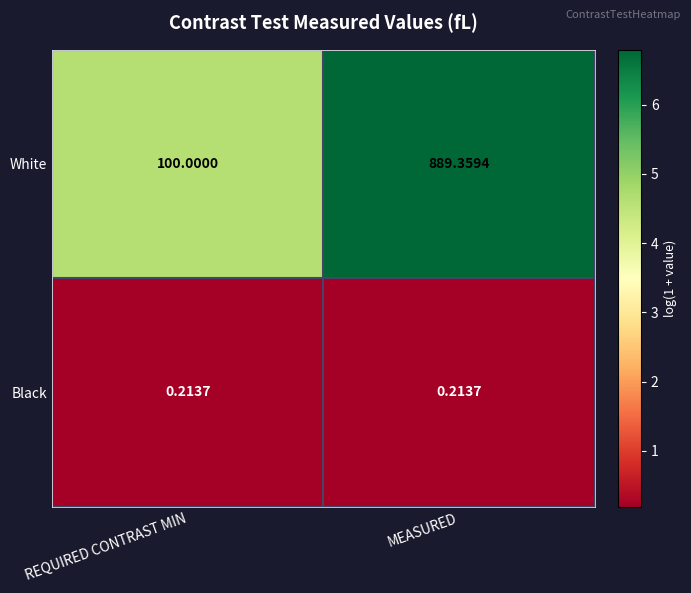

At which category does the chart reach its peak across all series?

MEASURED